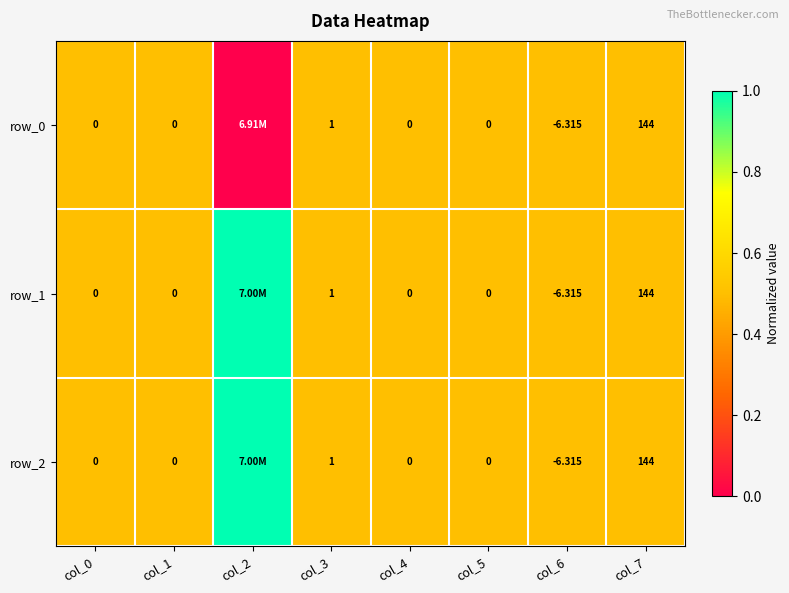

How many positive values does the row_0 series have?

7